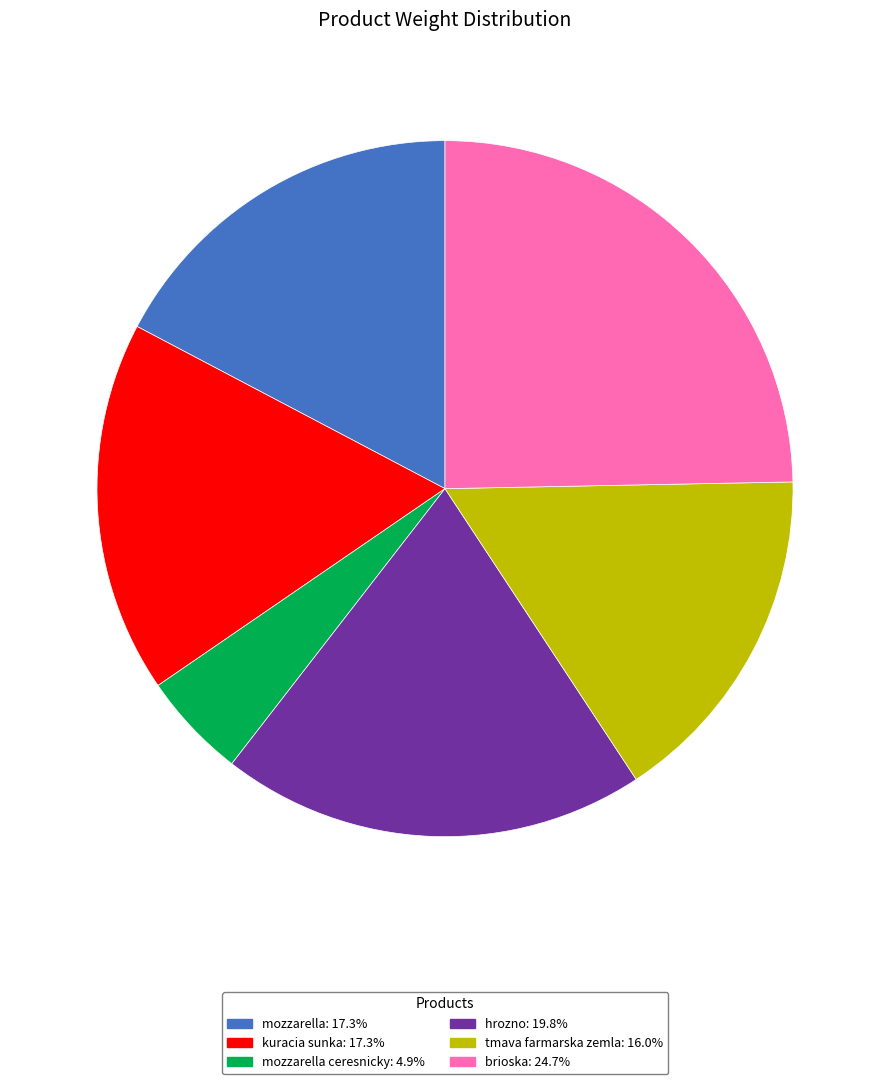

Approximately how many times larger is the value at mozzarella ceresnicky: 4.9% compared to kuracia sunka: 17.3%?

0.3